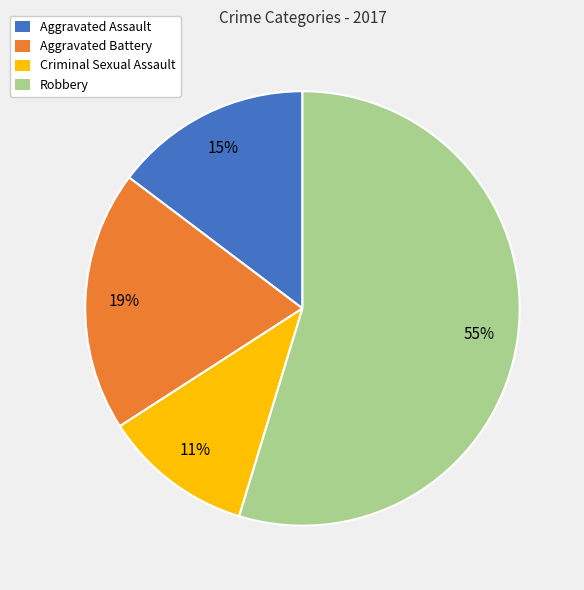

How many slices are in this pie chart?

4